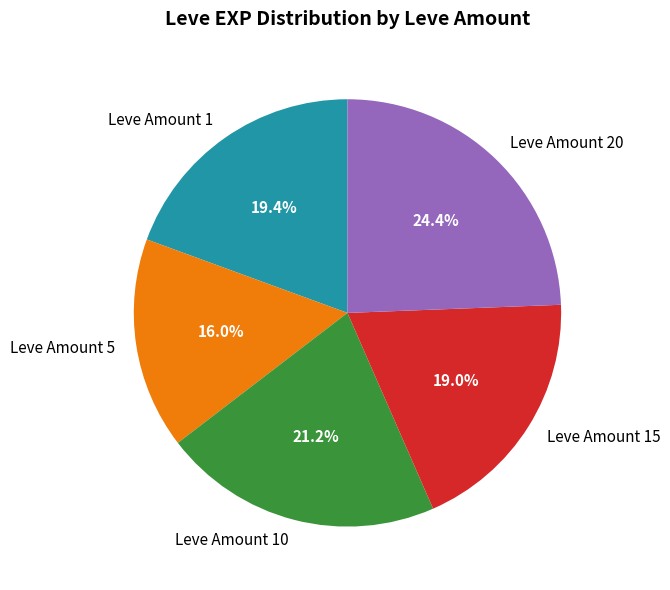

To the nearest percent, what is the average slice percentage?

20%